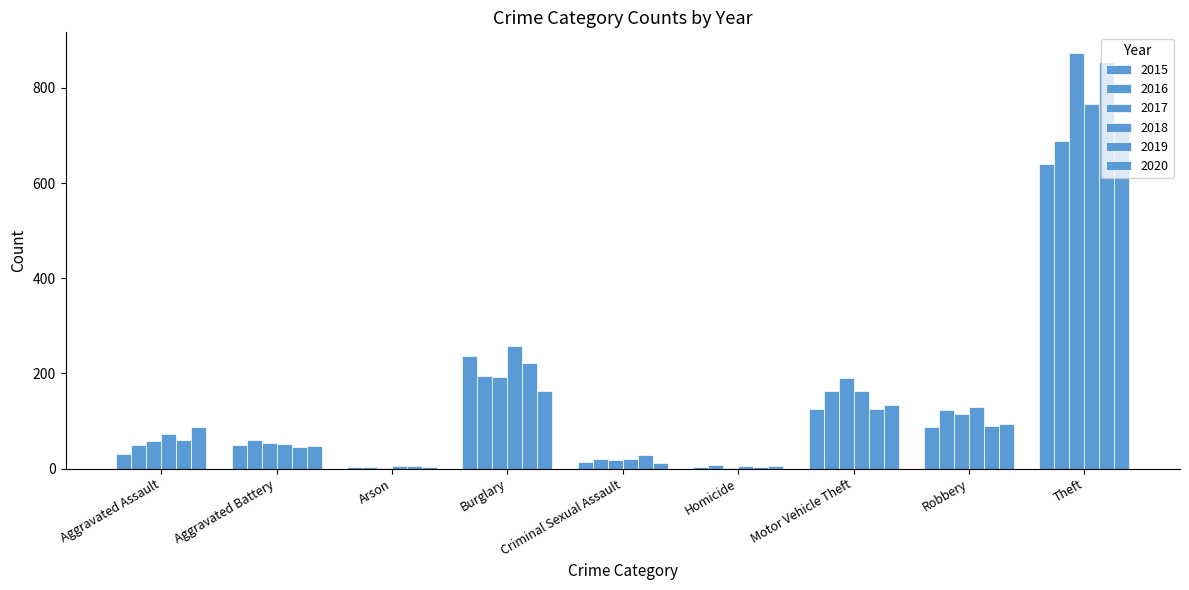

How many categories are shown in the chart?

9